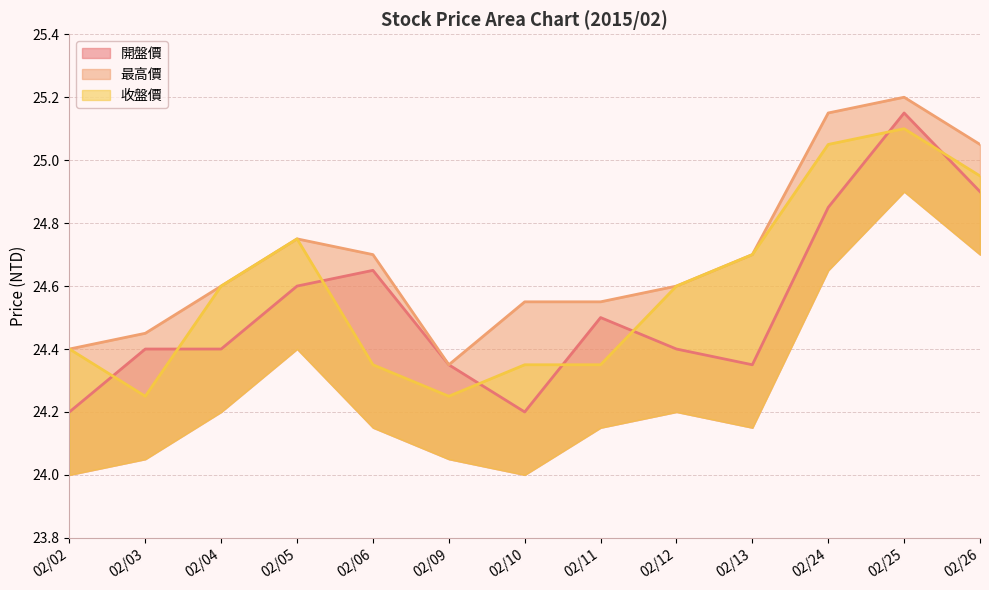

What is the difference between the maximum and minimum values in the 開盤價 series?

0.9